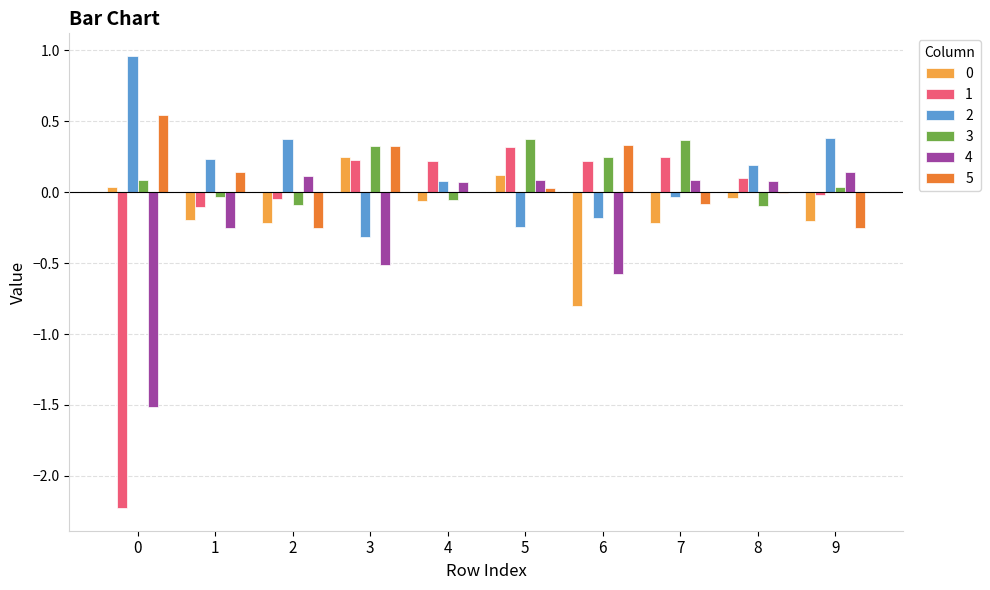

What is the total value across all series at 6?

-0.8